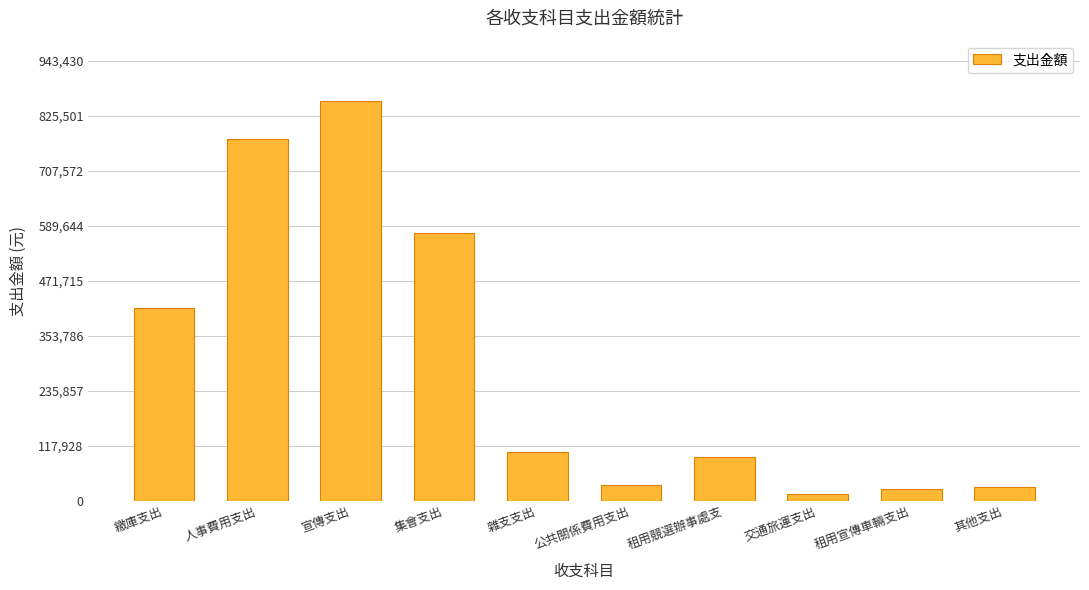

What is the value of the 1st bar from the left?

413800